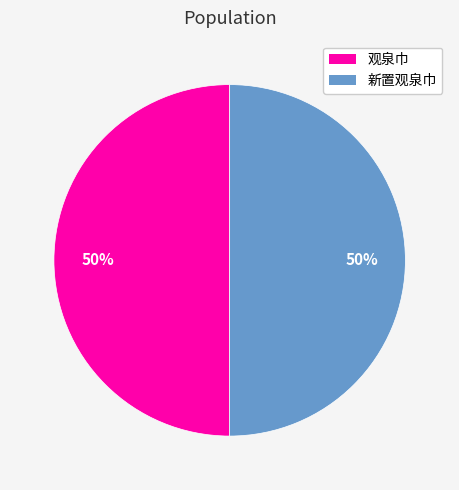

What is the ratio of the value at 观泉巾 to the value at 新置观泉巾?

1.0